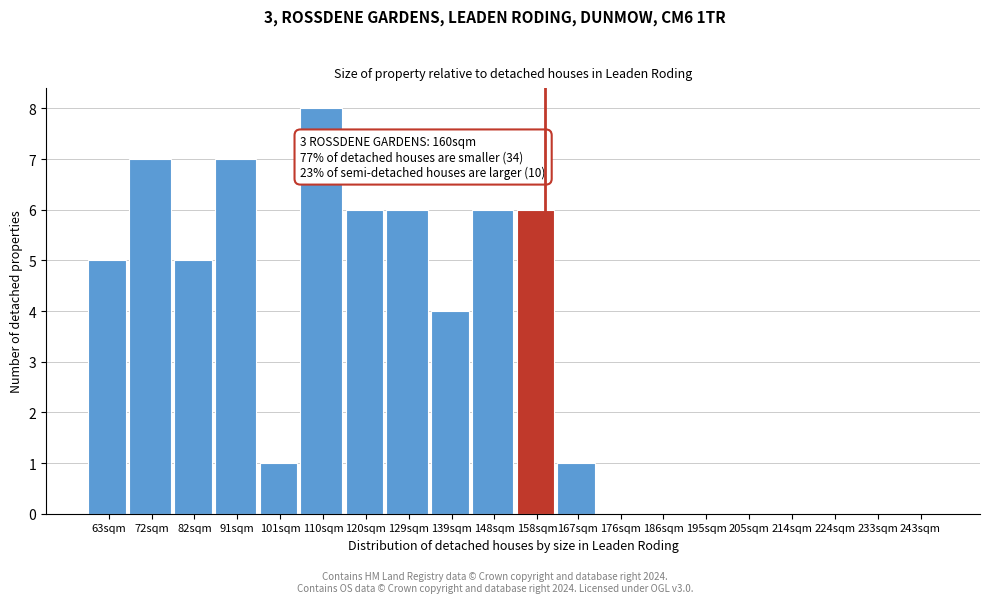

Reading right to left, what are all the values shown in this chart?

243sqm=0	233sqm=0	224sqm=0	214sqm=0	205sqm=0	195sqm=0	186sqm=0	176sqm=0	167sqm=1	158sqm=6	148sqm=6	139sqm=4	129sqm=6	120sqm=6	110sqm=8	101sqm=1	91sqm=7	82sqm=5	72sqm=7	63sqm=5